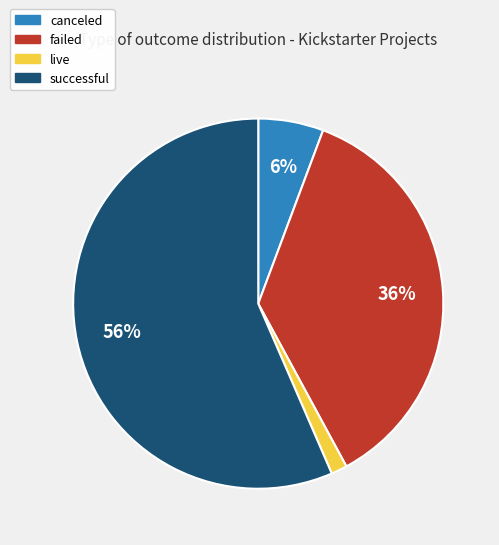

What is the smallest slice in the pie chart?

live